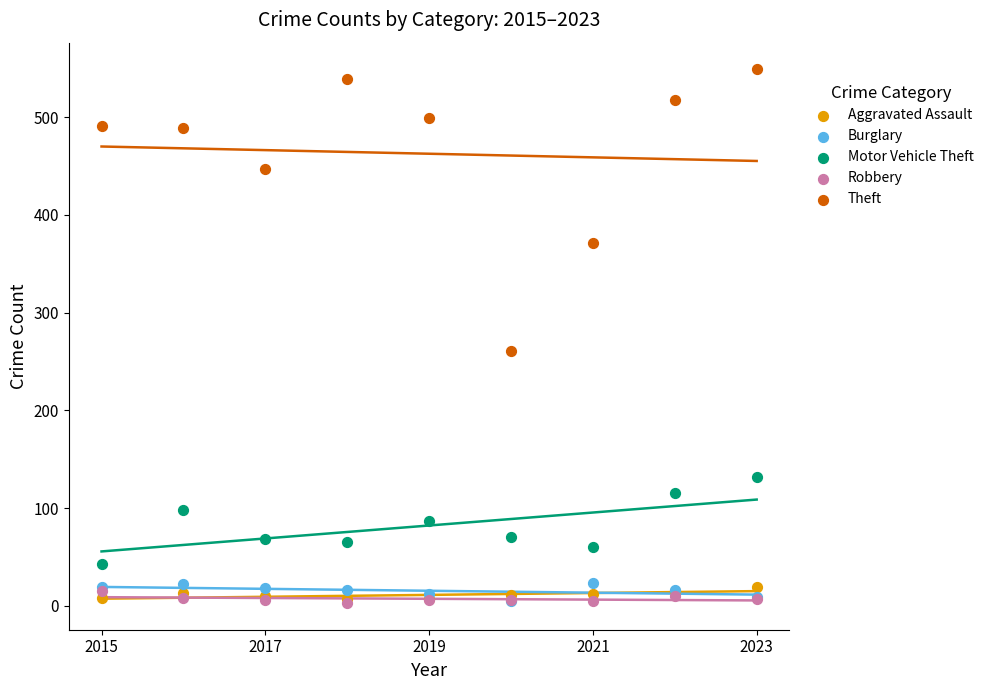

In the Theft series, what Y value is closest to 405?

371